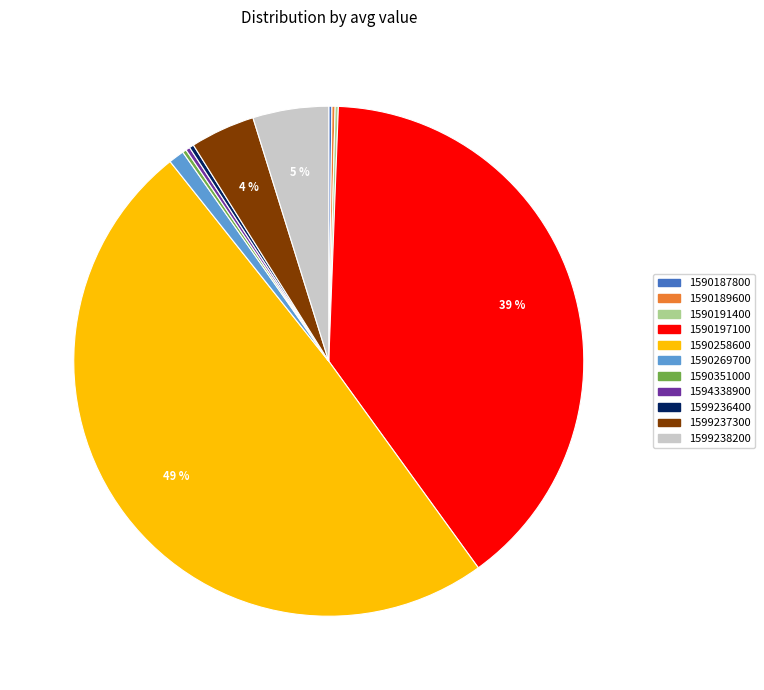

Does 1599238200 represent more than half of the total?

No